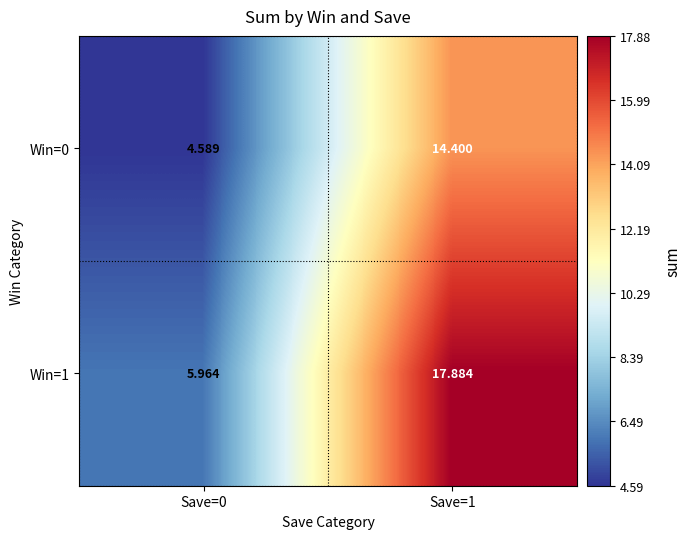

Is the value of Win=0 at Save=1 greater than the value of Win=1 at Save=1?

No